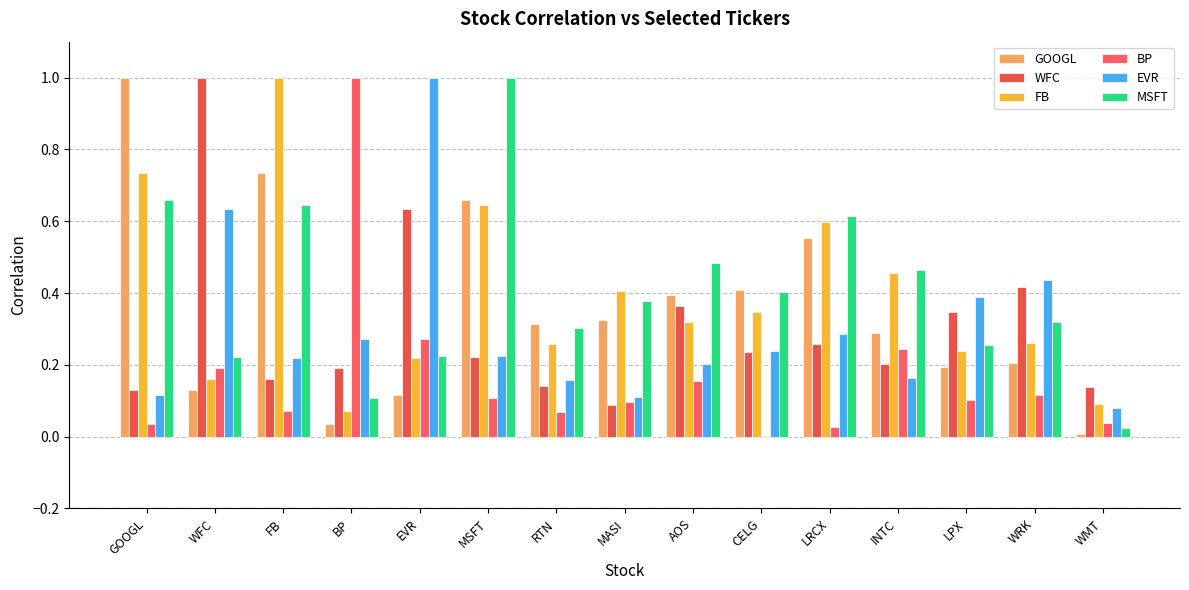

How many groups of bars are there?

15